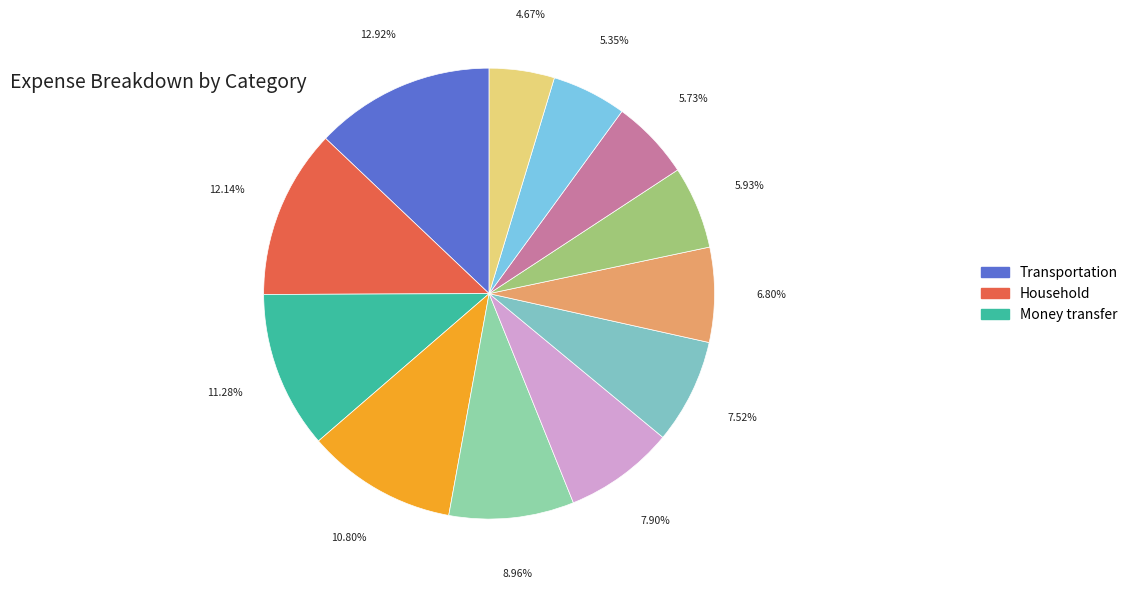

How many slices are in this pie chart?

12